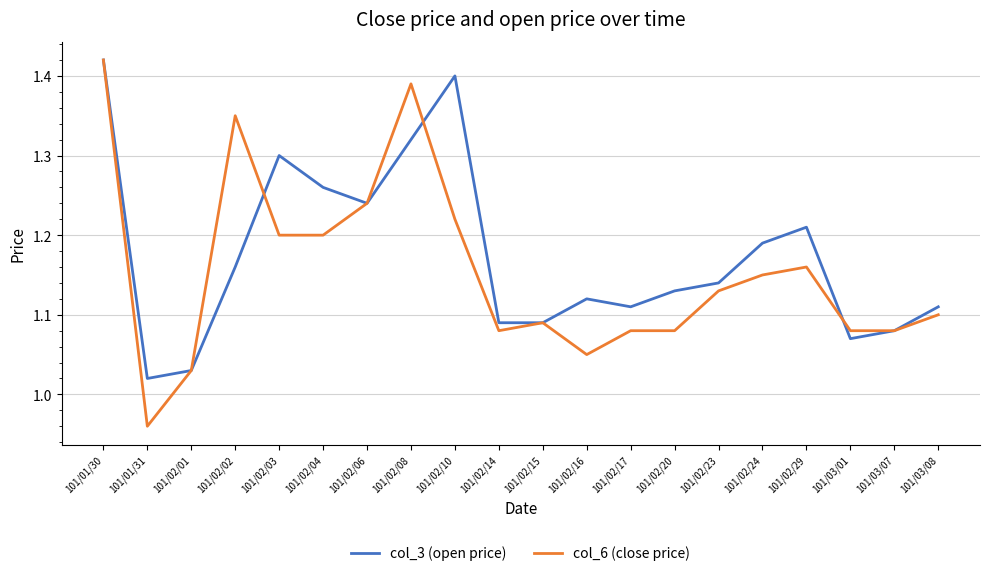

The value of col_6 (close price) at 101/03/07 is 0.6. True or false?

False